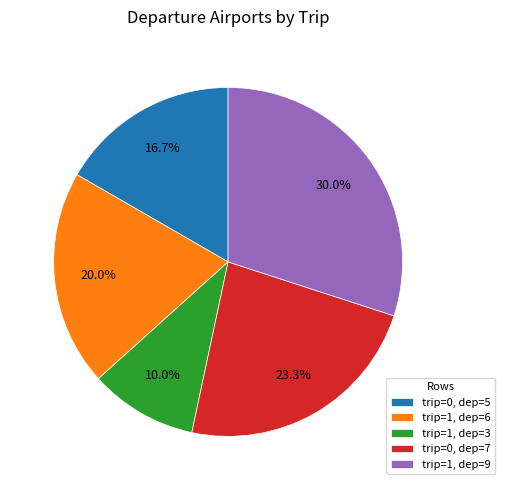

Which has a higher value, trip=1, dep=6 or trip=1, dep=9?

trip=1, dep=9